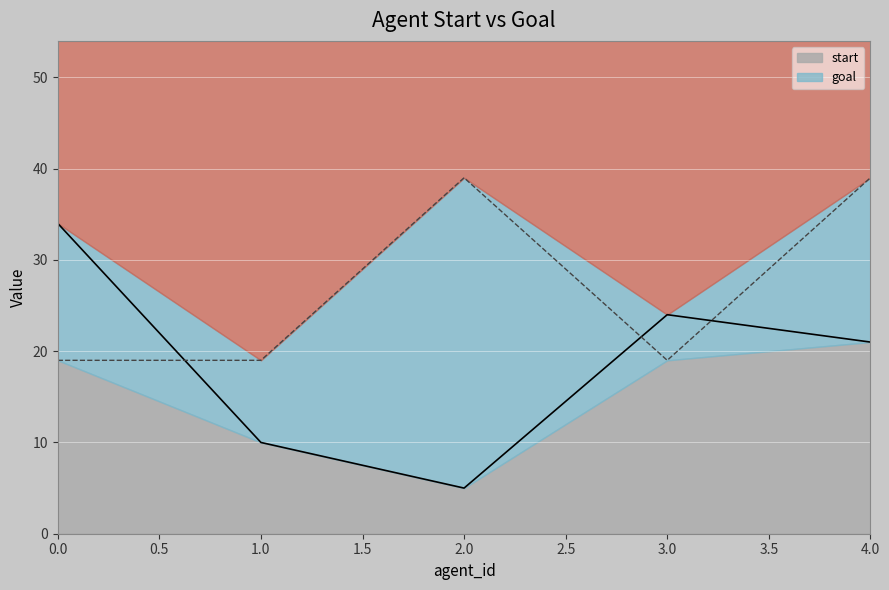

True or false: start and goal cross at least once.

True